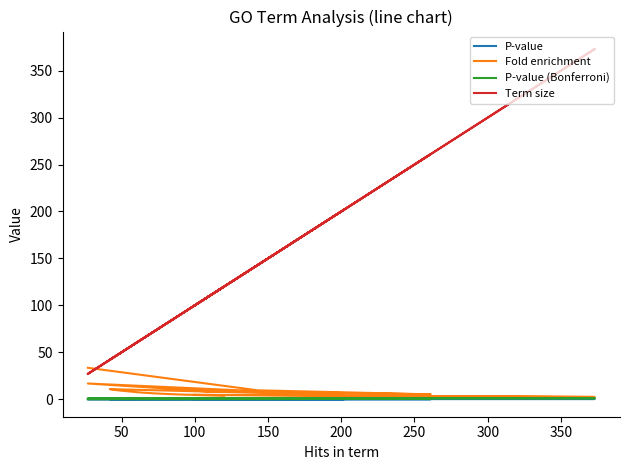

The value of P-value at 9 is 0.2. True or false?

False